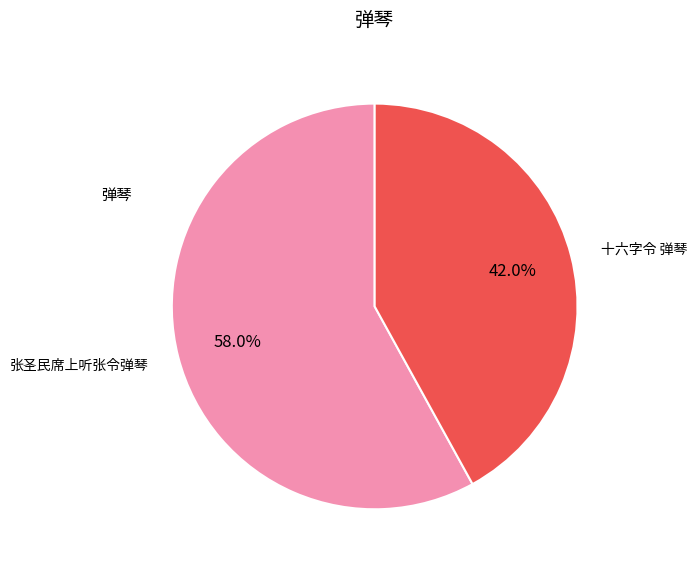

Does any single category account for the majority?

Yes